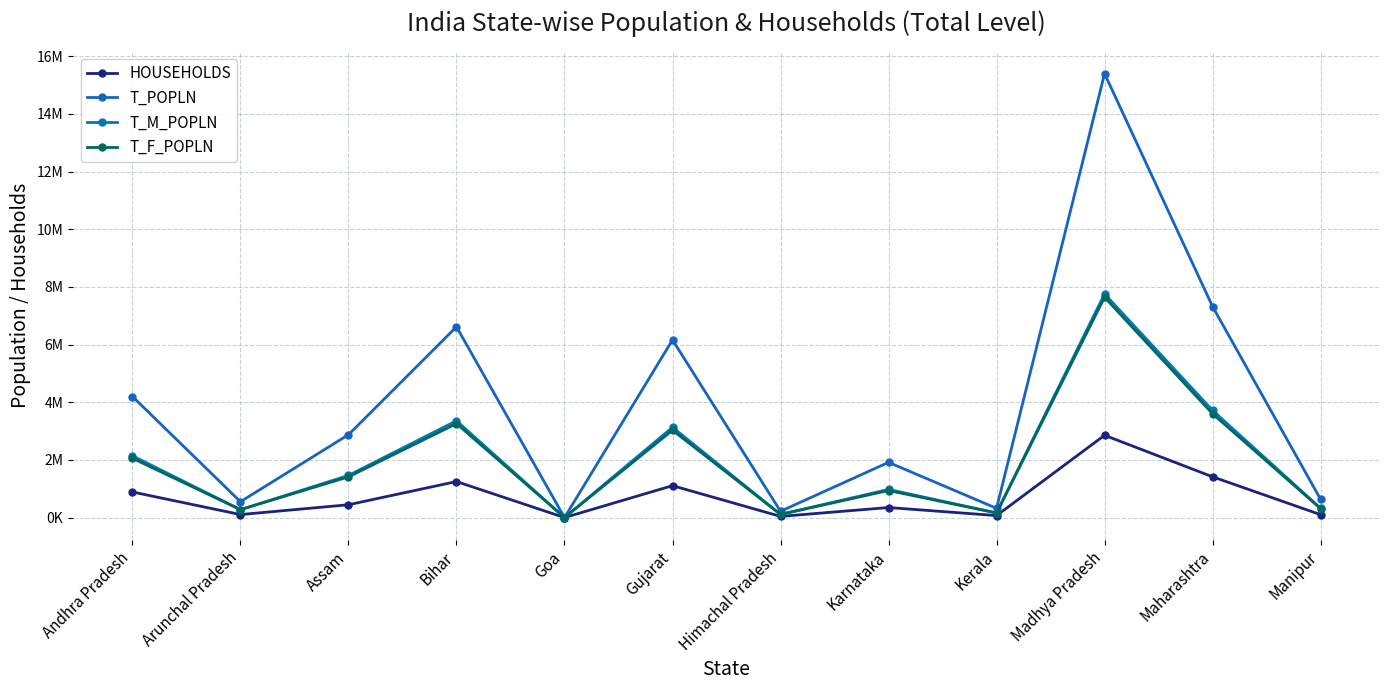

Reading left to right, list all the values displayed in this chart.

HOUSEHOLDS: Andhra Pradesh=888147	Arunchal Pradesh=104660	Assam=444946	Bihar=1249957	Goa=90	Gujarat=1106932	Himachal Pradesh=41103	Karnataka=348694	Kerala=69441	Madhya Pradesh=2854791	Maharashtra=1414417	Manipur=101172
T_POPLN: Andhra Pradesh=4199481	Arunchal Pradesh=550351	Assam=2874441	Bihar=6616914	Goa=376	Gujarat=6161775	Himachal Pradesh=218349	Karnataka=1915691	Kerala=320967	Madhya Pradesh=15399034	Maharashtra=7318281	Manipur=632173
T_M_POPLN: Andhra Pradesh=2142817	Arunchal Pradesh=275397	Assam=1461560	Bihar=3357563	Goa=199	Gujarat=3131947	Himachal Pradesh=110240	Karnataka=976744	Kerala=160812	Madhya Pradesh=7758174	Maharashtra=3717783	Manipur=322720
T_F_POPLN: Andhra Pradesh=2056664	Arunchal Pradesh=274954	Assam=1412881	Bihar=3259351	Goa=177	Gujarat=3029828	Himachal Pradesh=108109	Karnataka=938947	Kerala=160155	Madhya Pradesh=7640860	Maharashtra=3600498	Manipur=309453